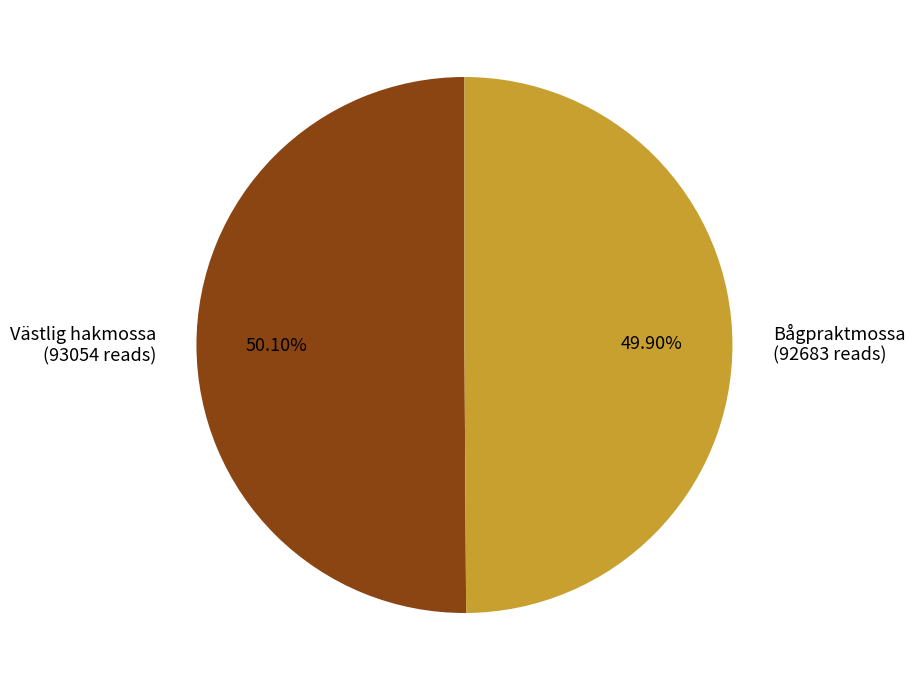

To the nearest percent, what is the average slice percentage?

50%